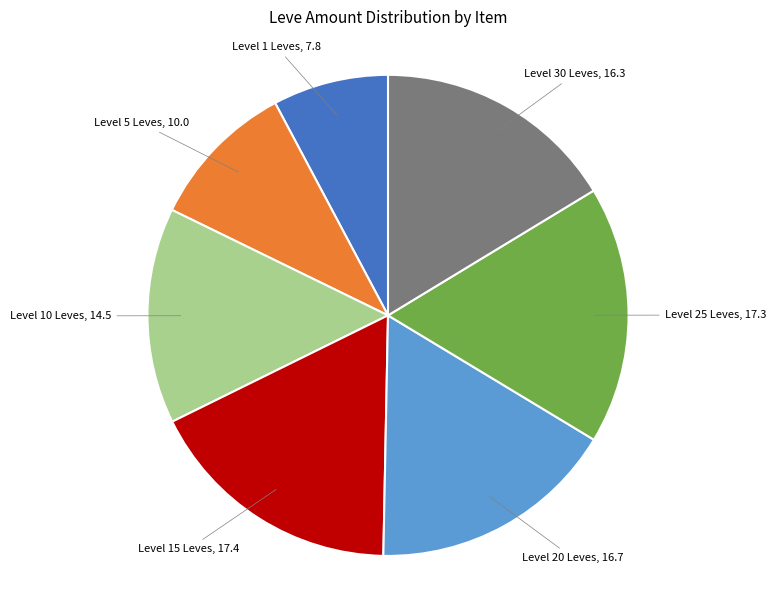

Is there any slice that represents more than half of the pie?

No